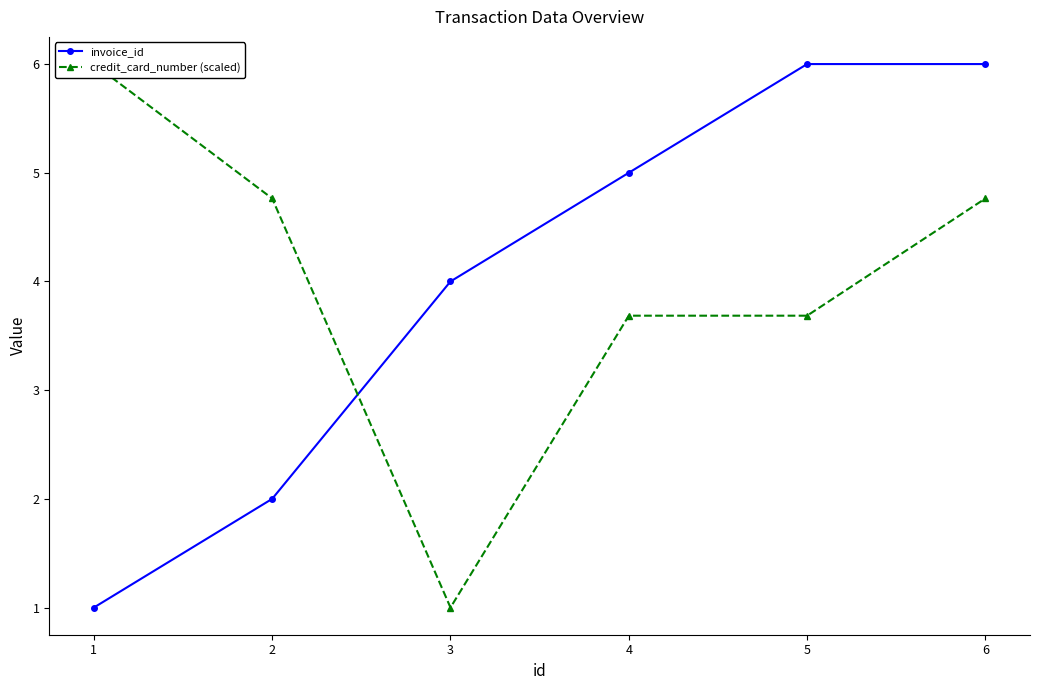

What is the highest value of the credit_card_number (scaled) series?

6.0